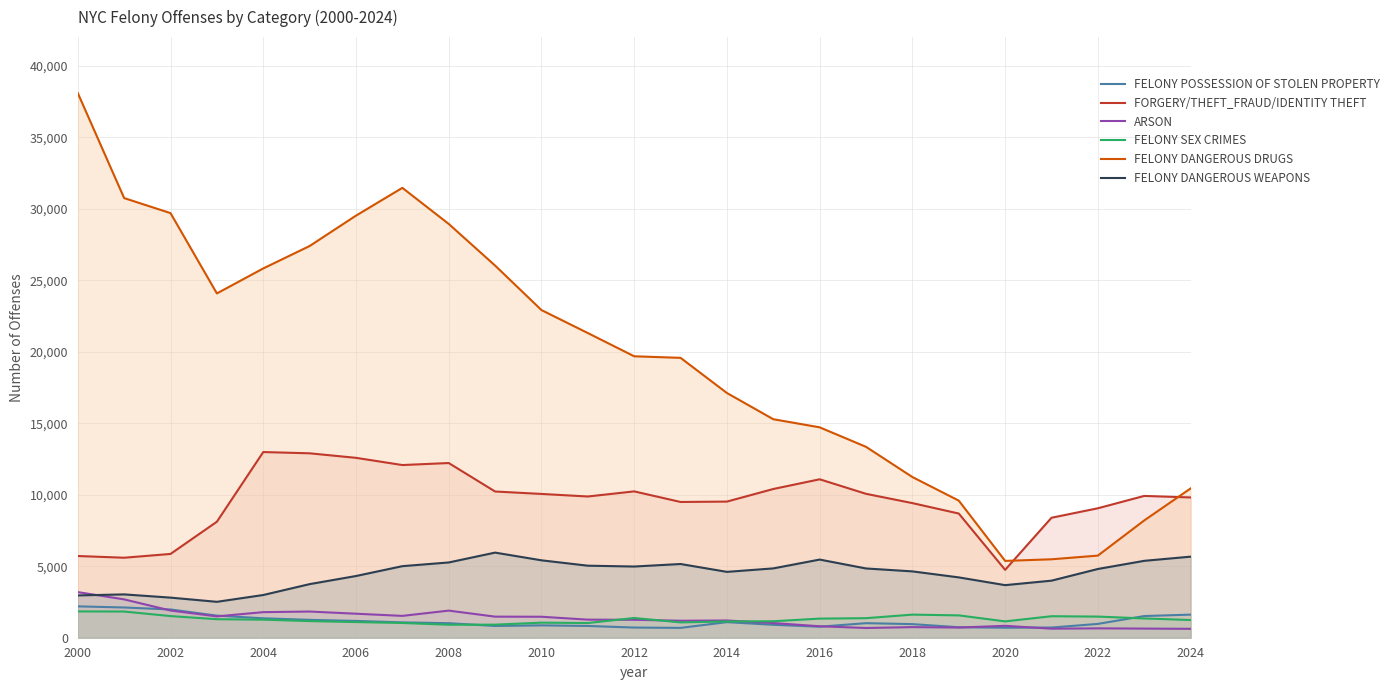

How many categories are shown in the chart?

25